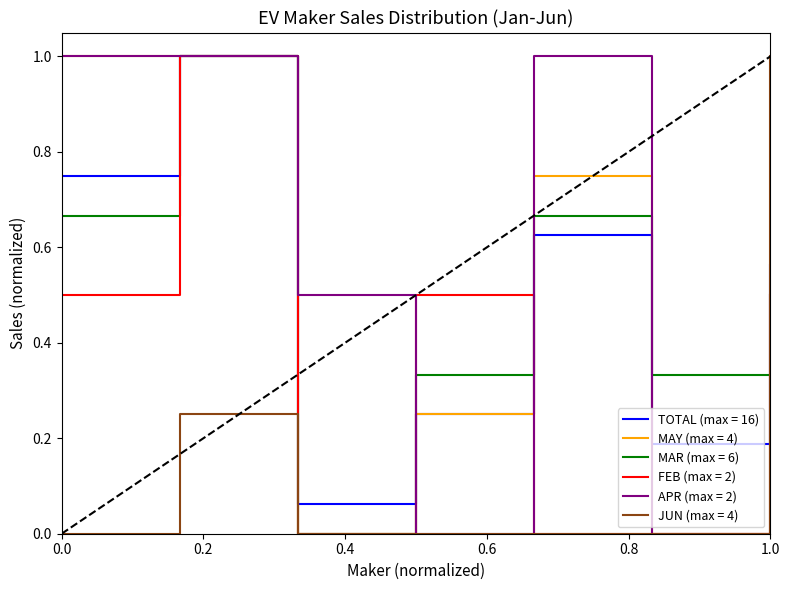

What is the greatest value displayed?

1.0